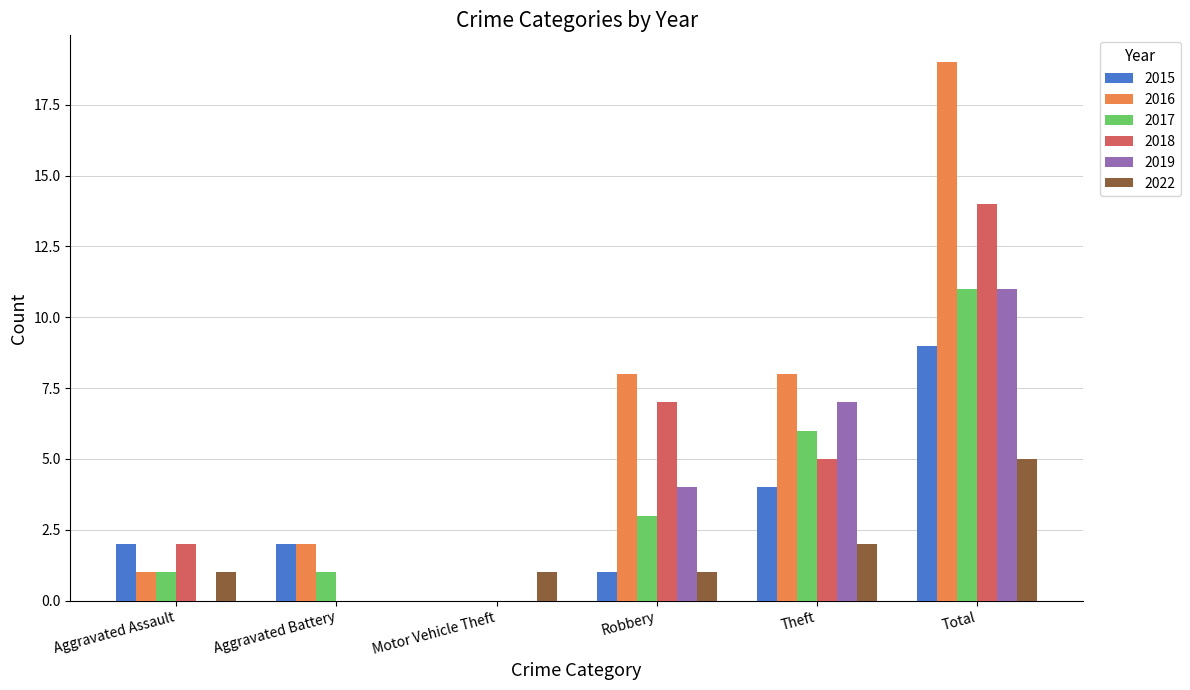

Which series has the largest total across all categories?

2016